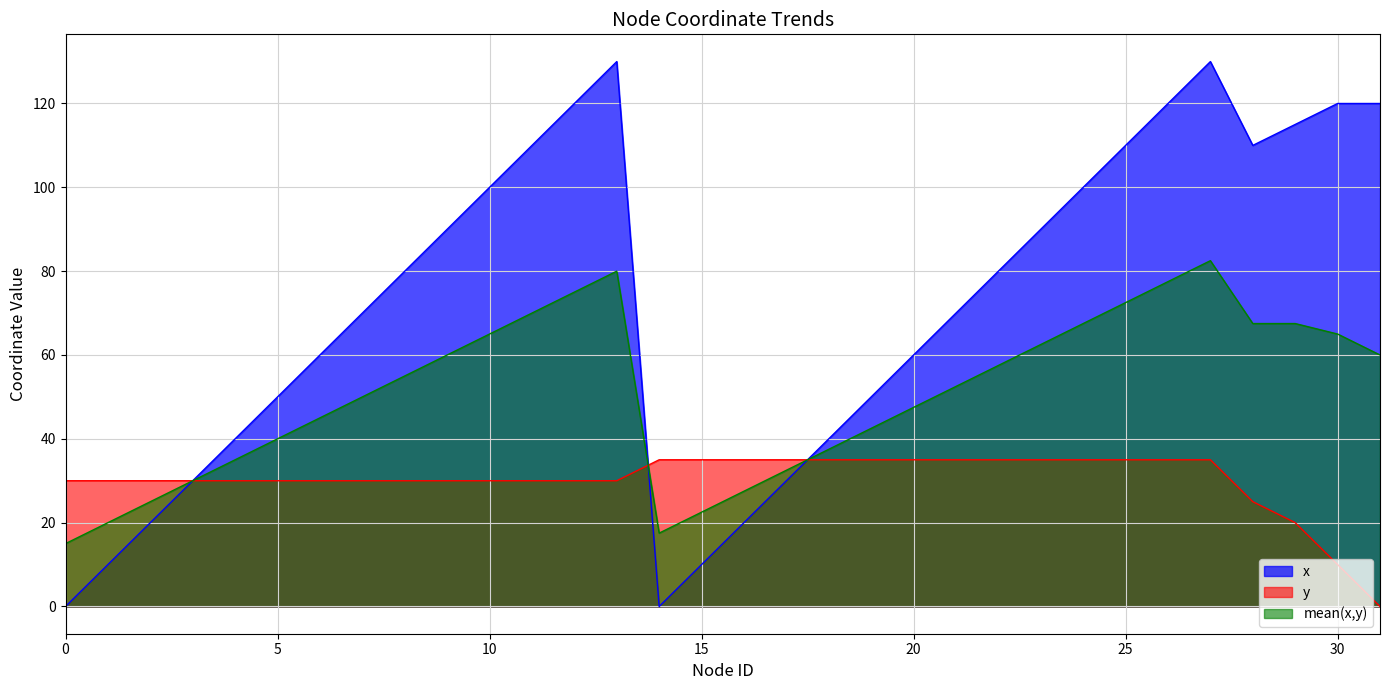

What is the maximum value shown in the chart?

130.0